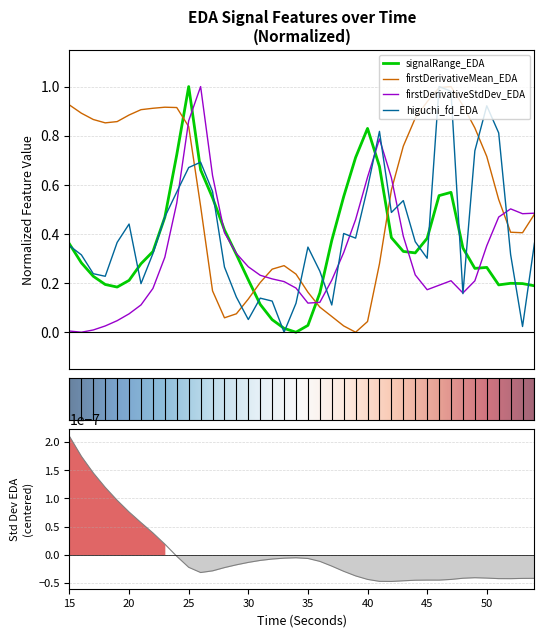

What is the sum of all signalRange_EDA values?

14.1